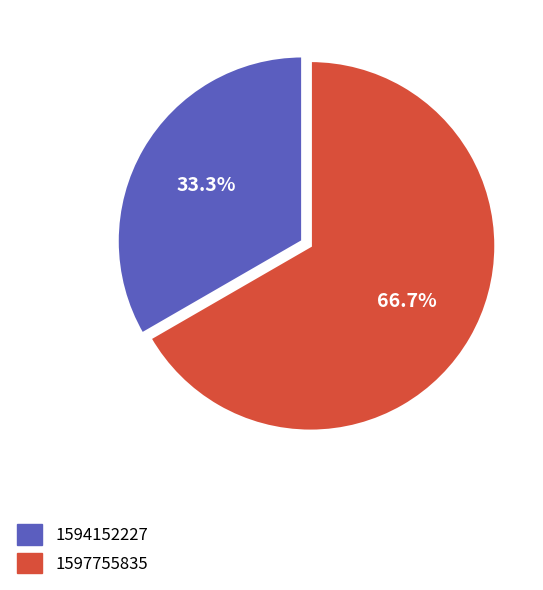

How many segments does this pie chart have?

2